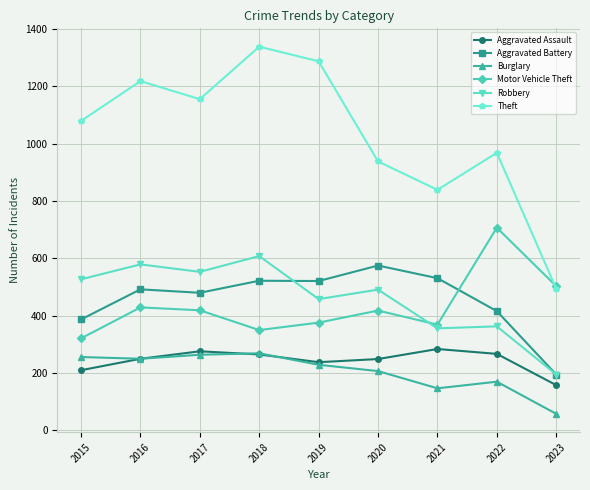

What is the sum of the Aggravated Battery values at 2015 and 2023?

582